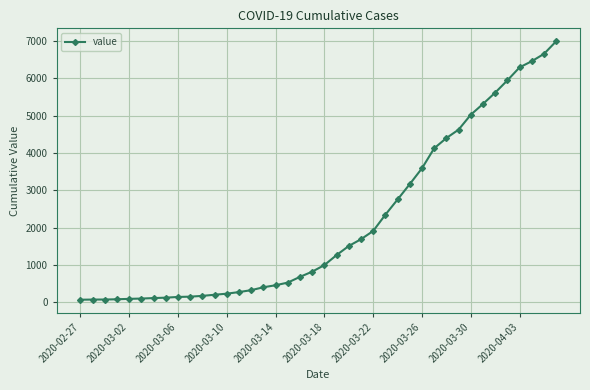

Count the number of categories in the chart.

40